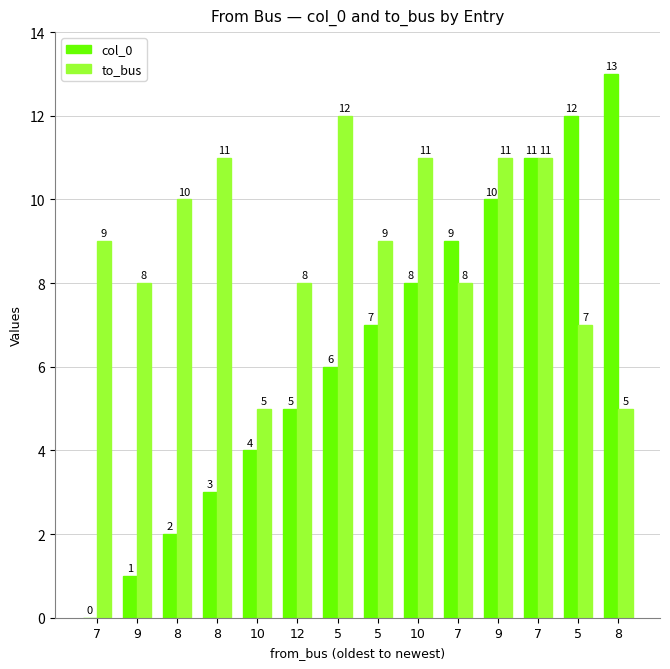

How many categories are shown in the chart?

14